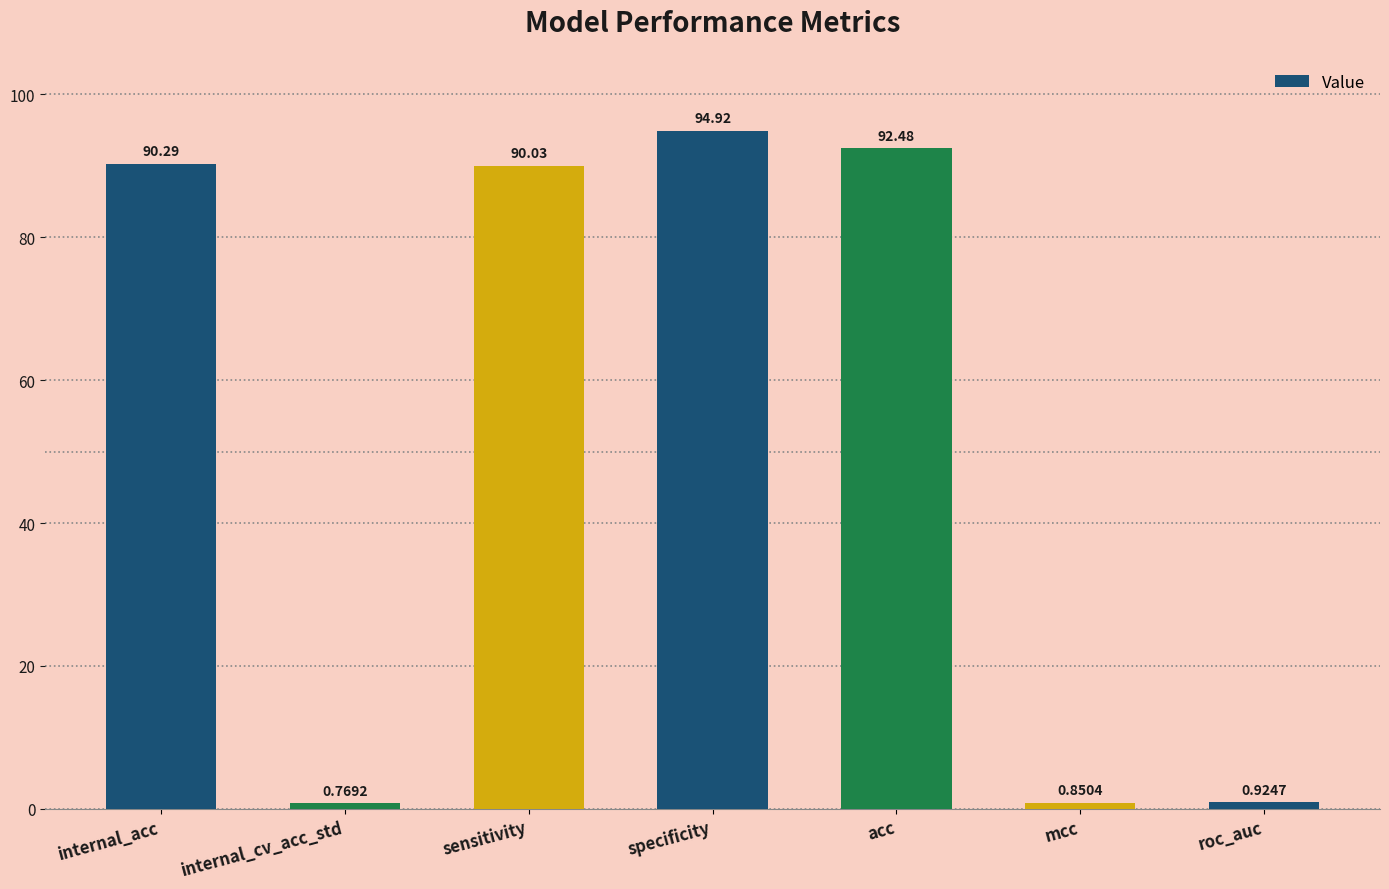

What is the change in value from internal_acc to internal_cv_acc_std?

-89.5